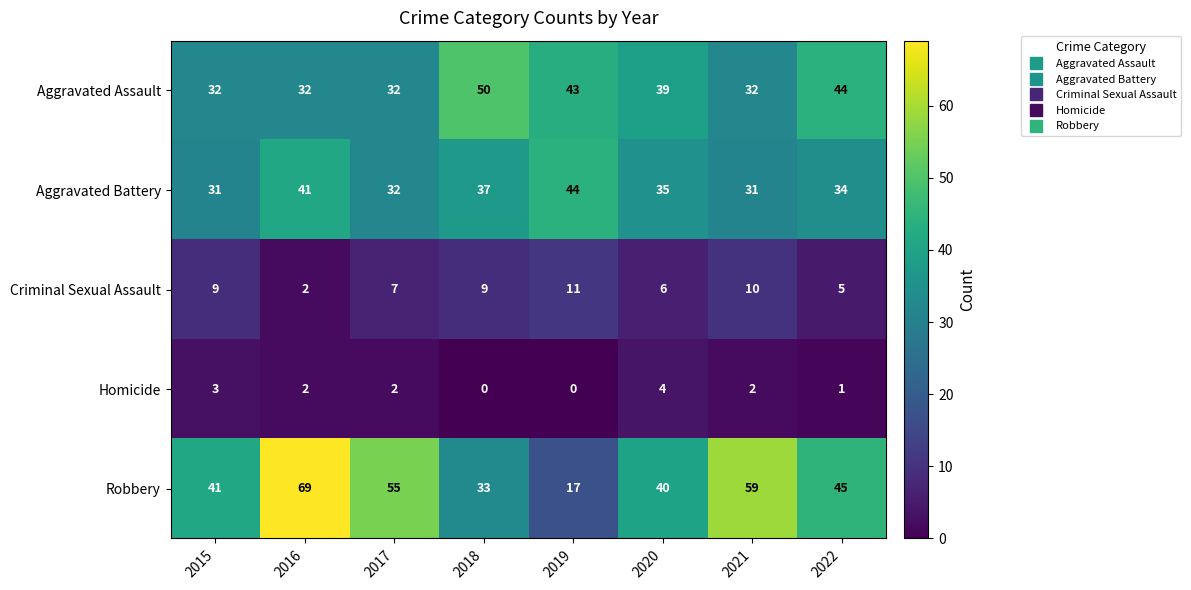

Where does the Aggravated Assault series first go above 39?

2018